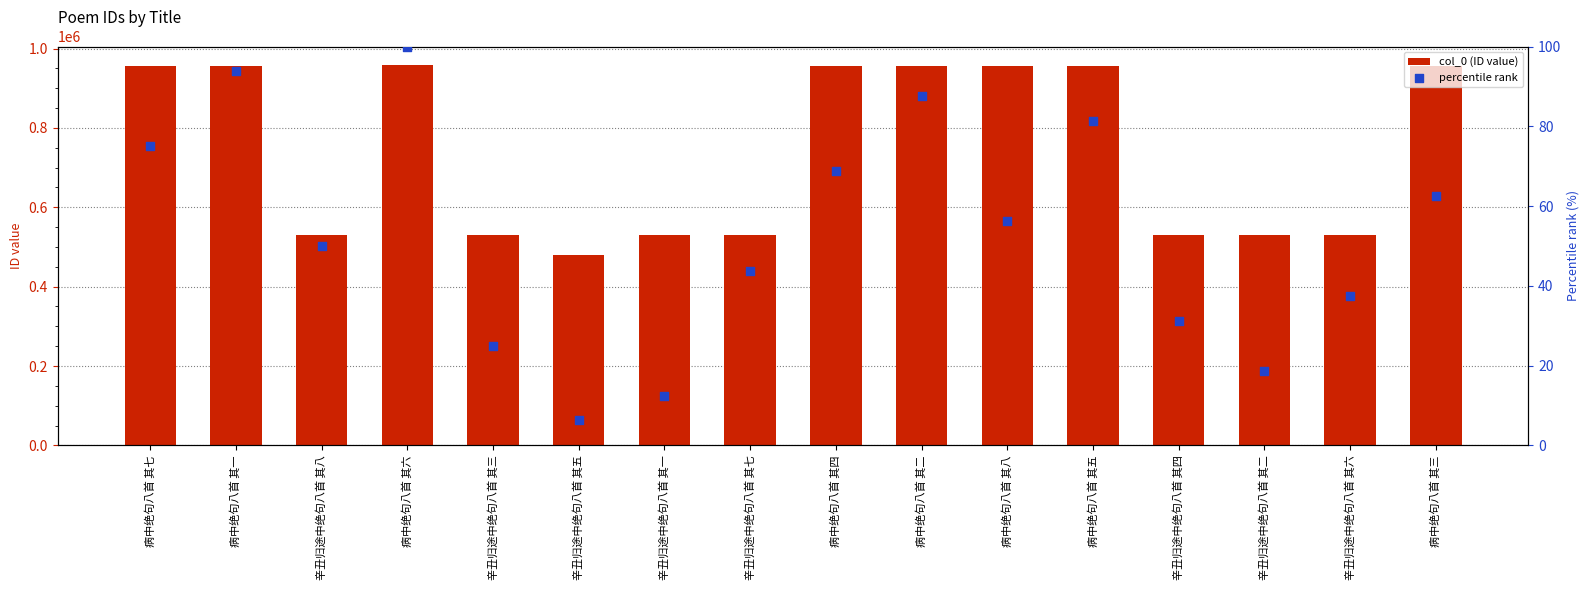

Is the value of col_0 (ID value) at 病中绝句八首 其一 greater than the value of percentile rank at 辛丑归途中绝句八首 其一?

Yes